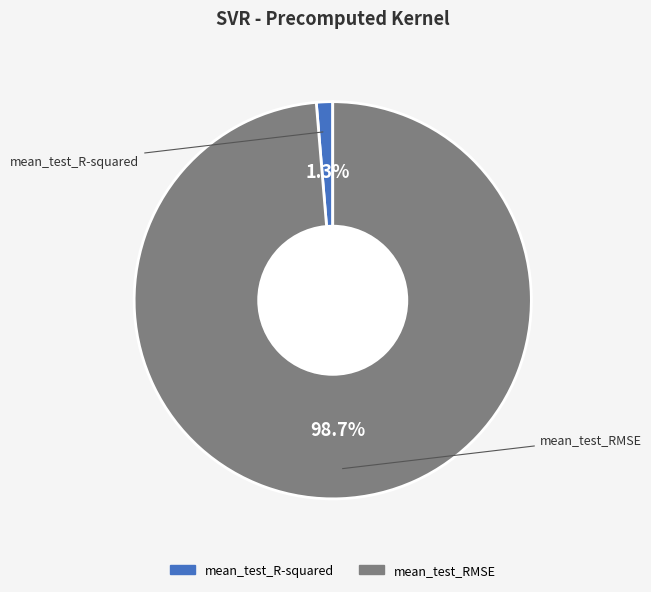

The mean_test_RMSE slice represents 99% of the pie. True or false?

True